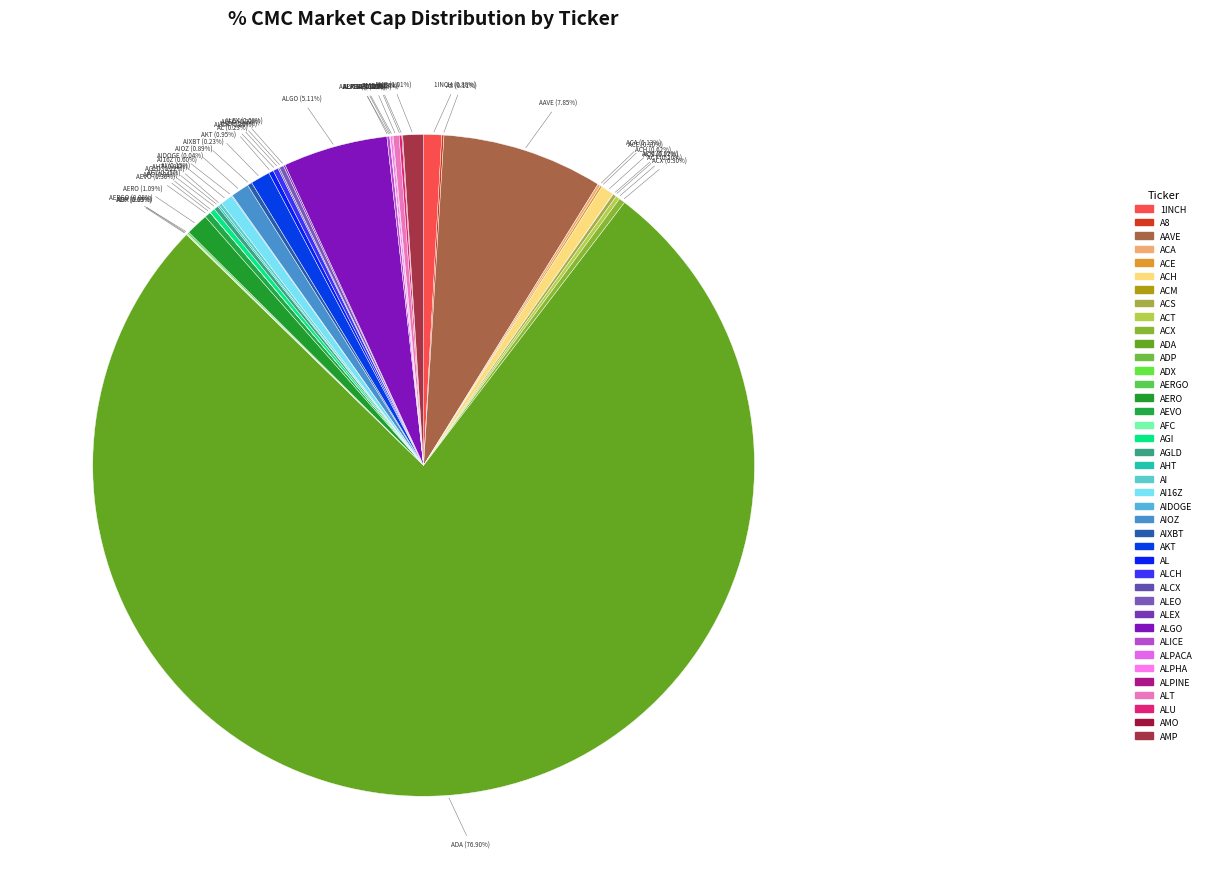

Which slice is the smallest?

AFC